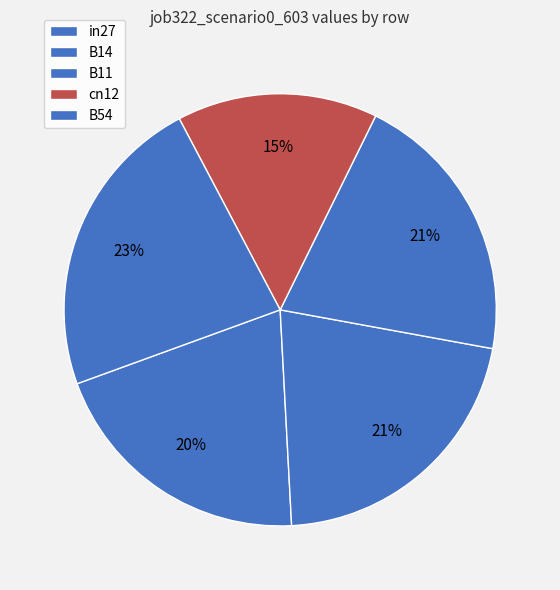

How many segments does this pie chart have?

5